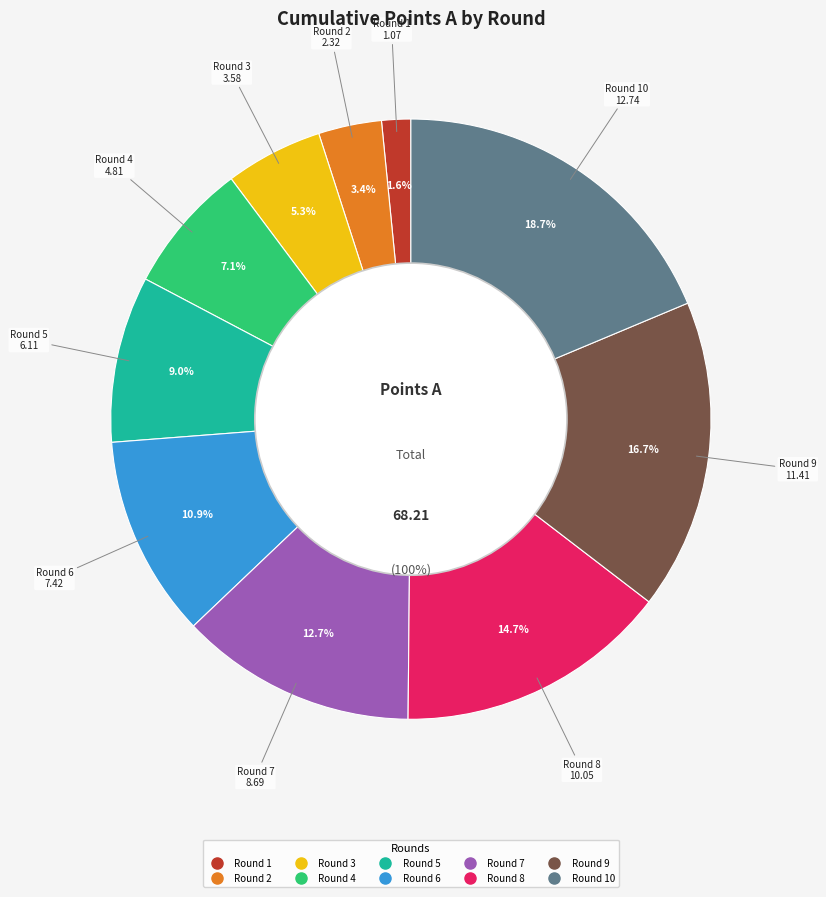

What is the change in value from Round 1 to Round 4?

+3.7